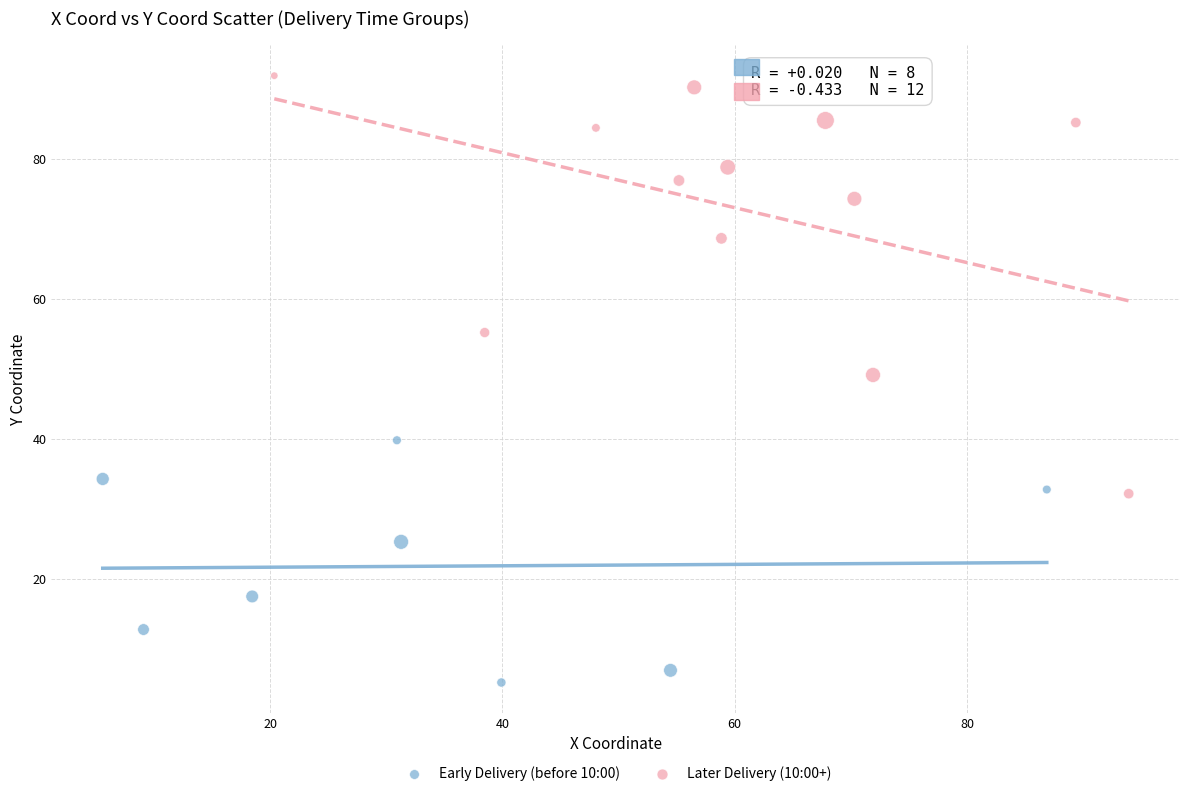

Which series has the widest spread of Y values?

Later Delivery (10:00+)